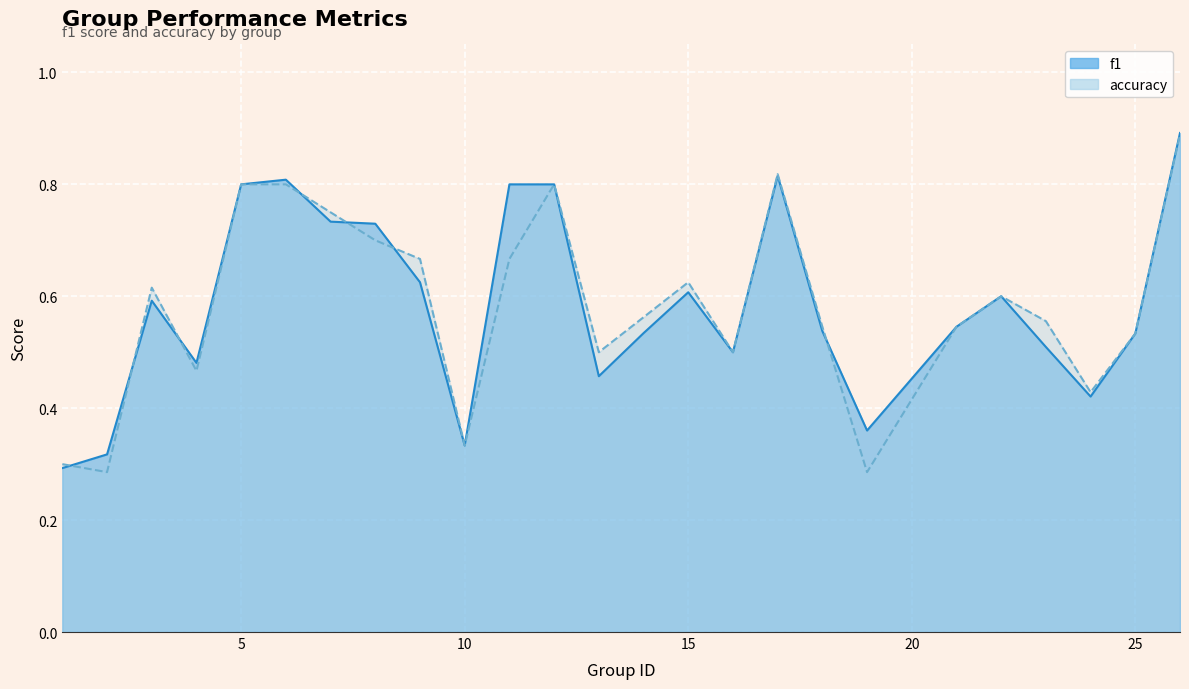

Rank the series by their average value, from lowest to highest.

accuracy, f1